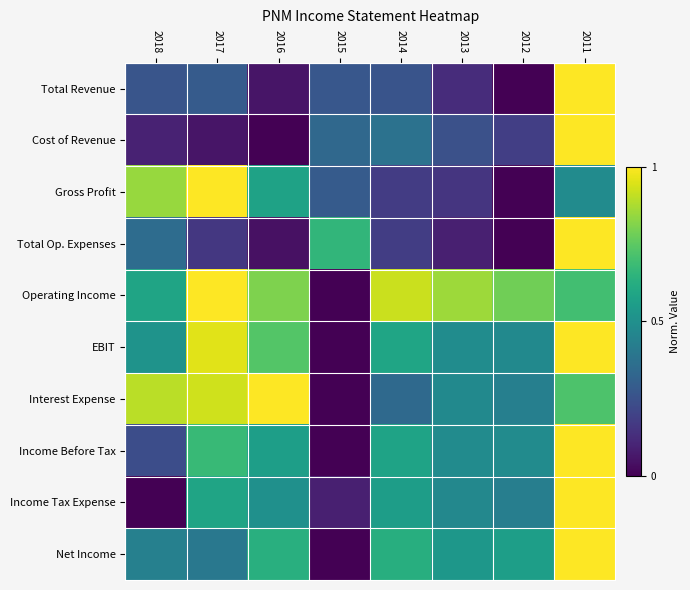

Count the number of categories in the chart.

8